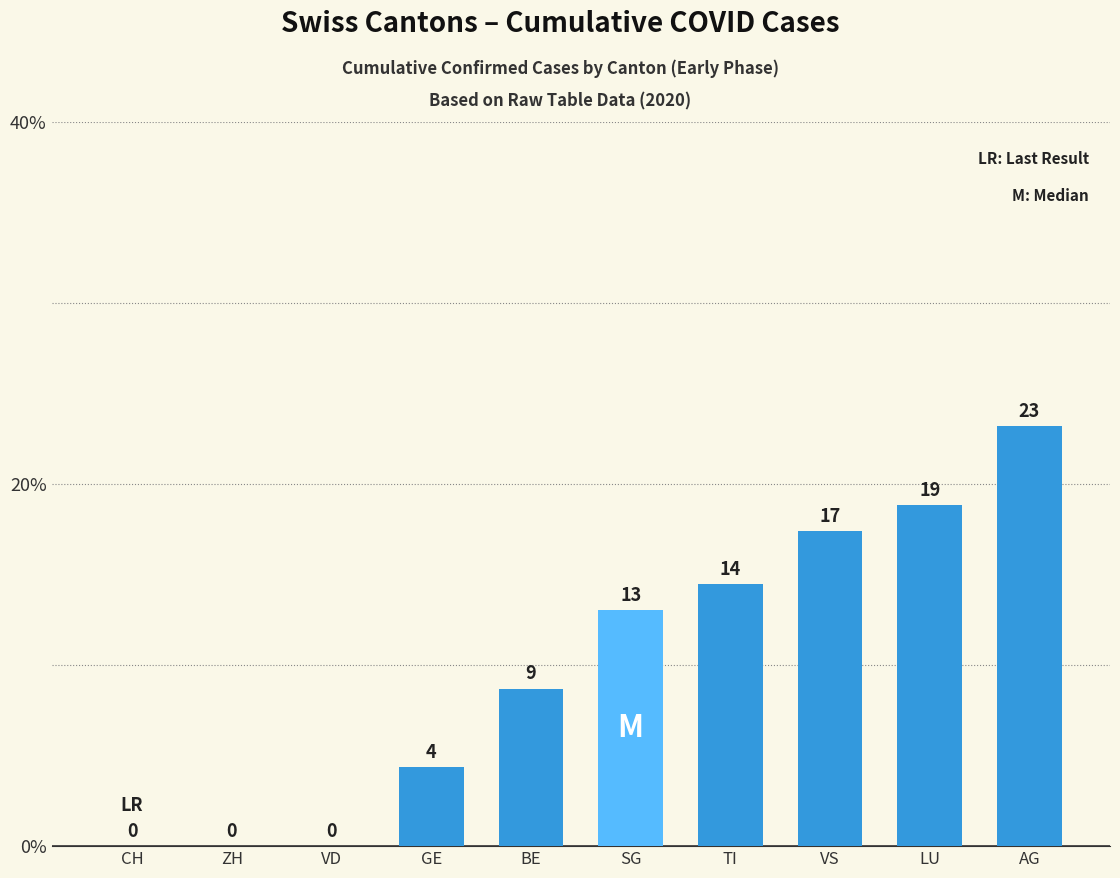

List the labels in order of value, smallest first.

CH, ZH, VD, GE, BE, SG, TI, VS, LU, AG